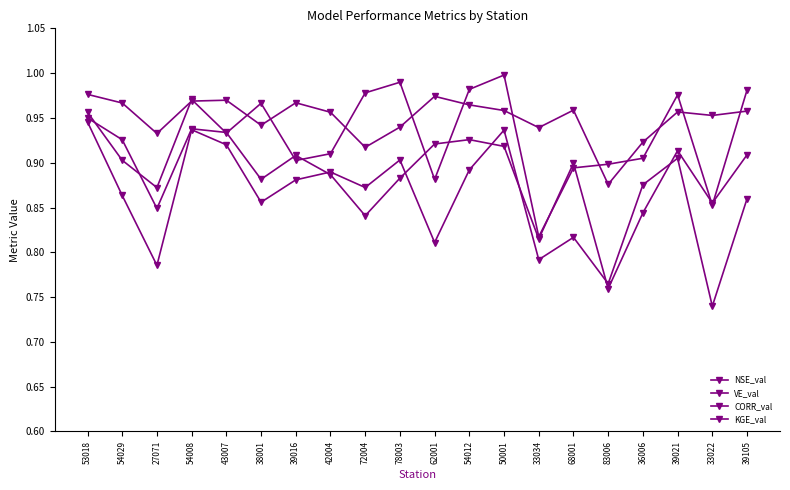

True or false: NSE_val has more than 2 interior local peaks.

True